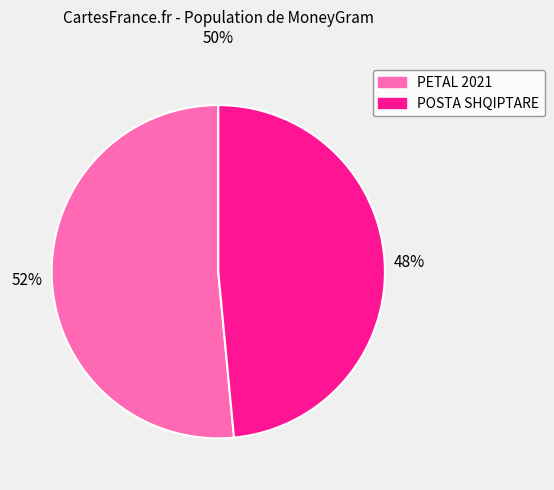

Is there any slice that represents more than half of the pie?

Yes